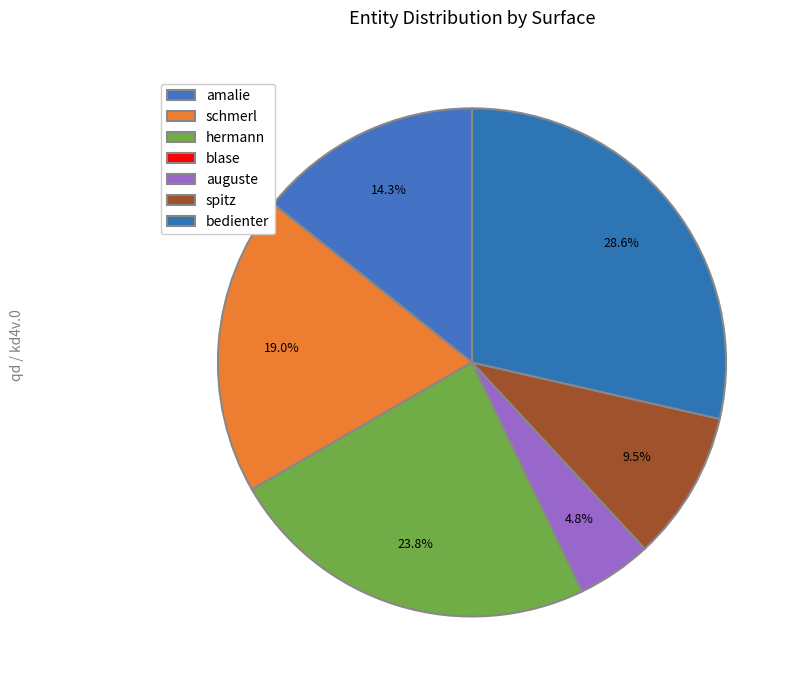

Which has a higher value, hermann or auguste?

hermann